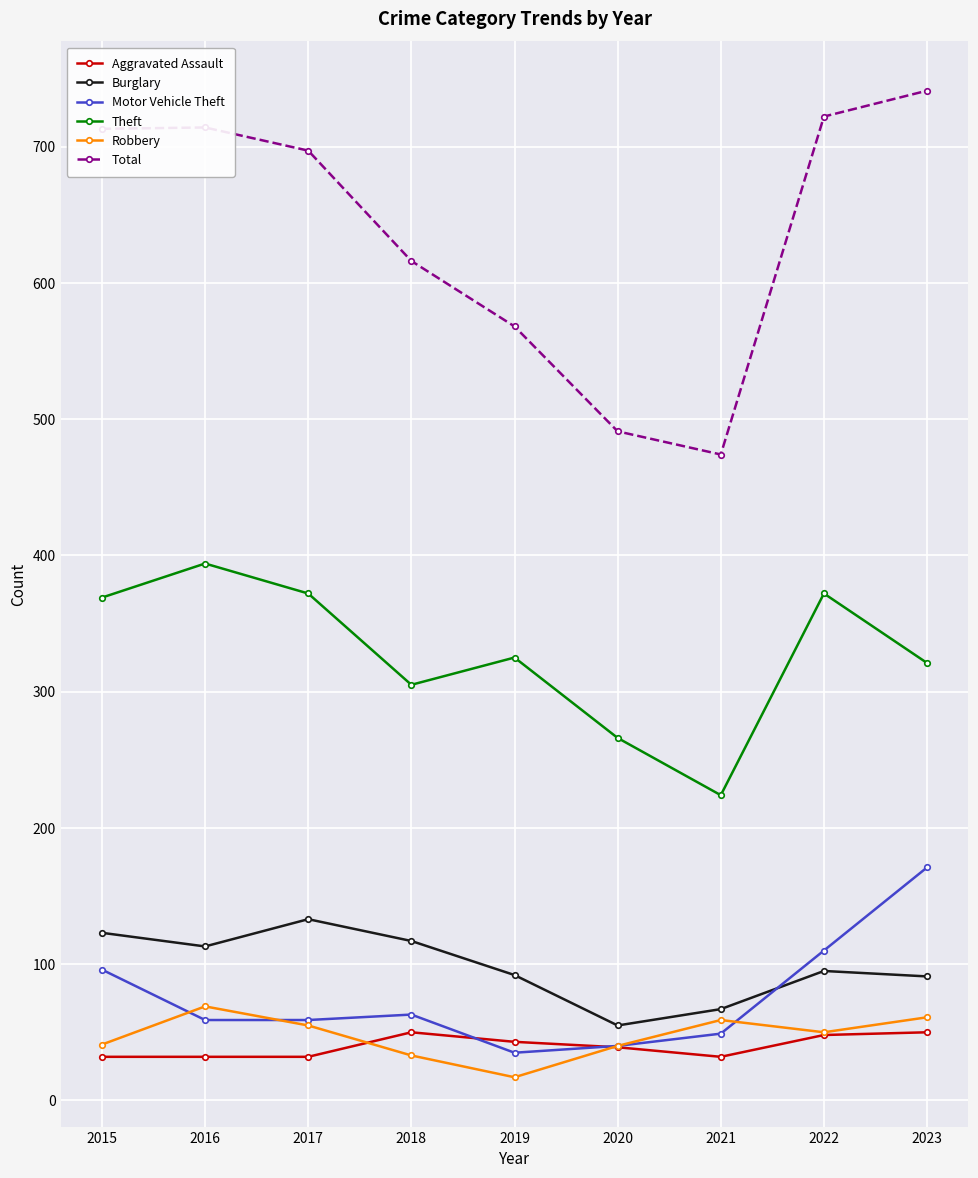

At how many categories does at least one series exceed 598?

6